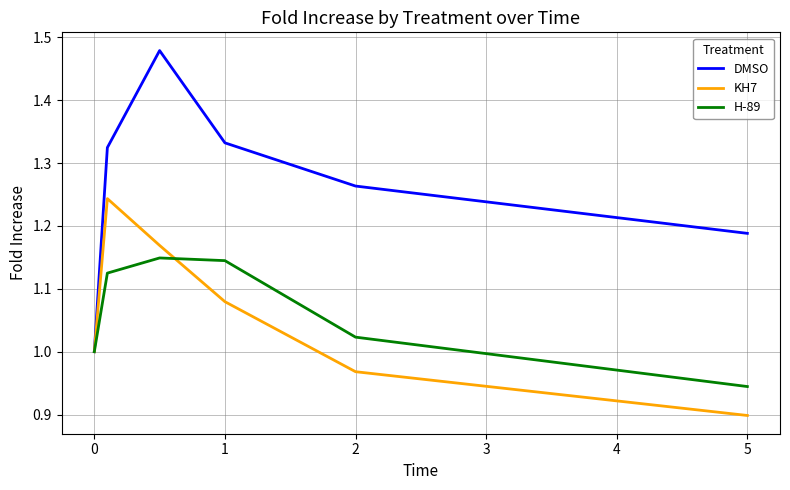

Which series has the widest spread of values?

DMSO